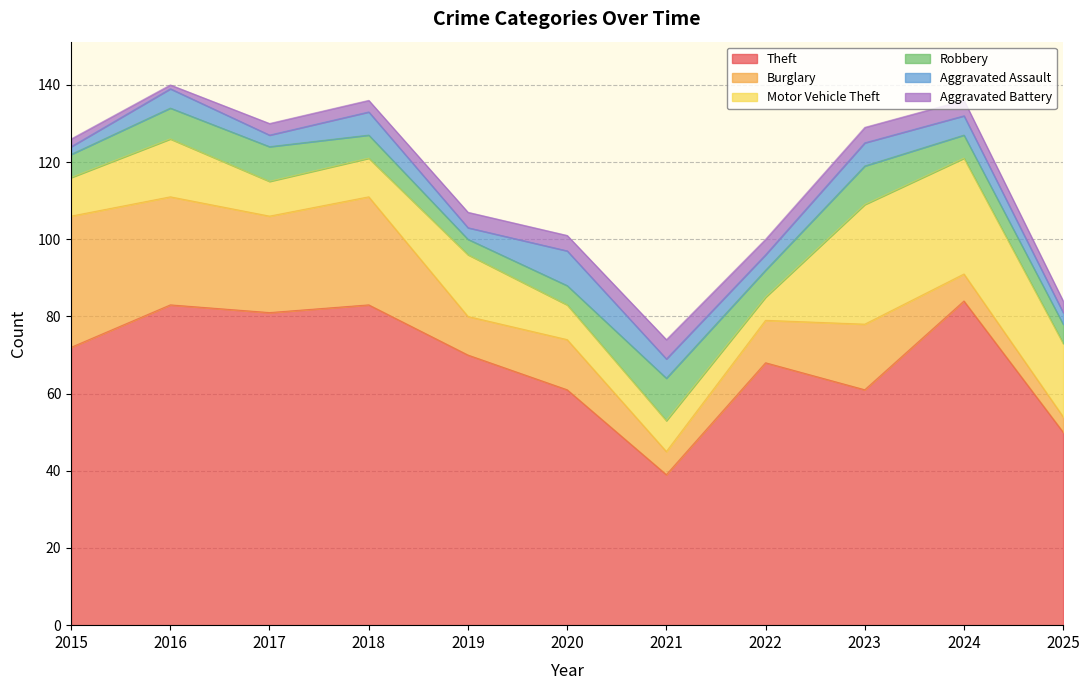

Where does the Aggravated Assault series first go above 5?

2018